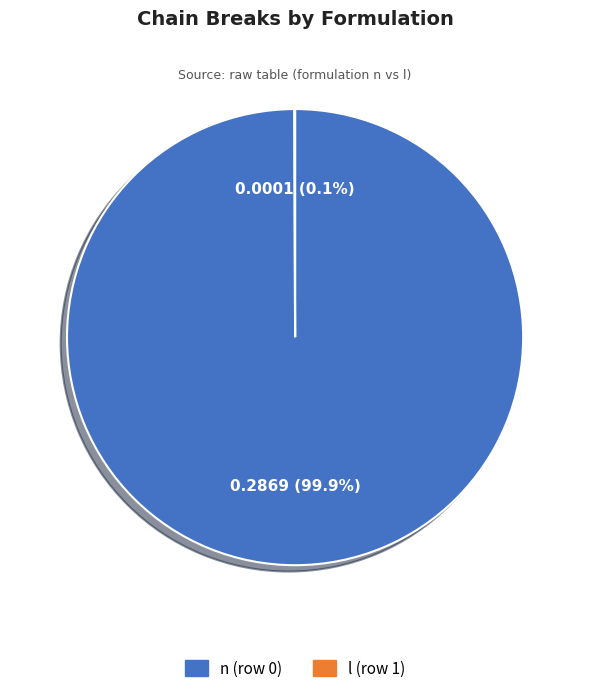

To the nearest percent, what portion does n (row 0) represent?

100%